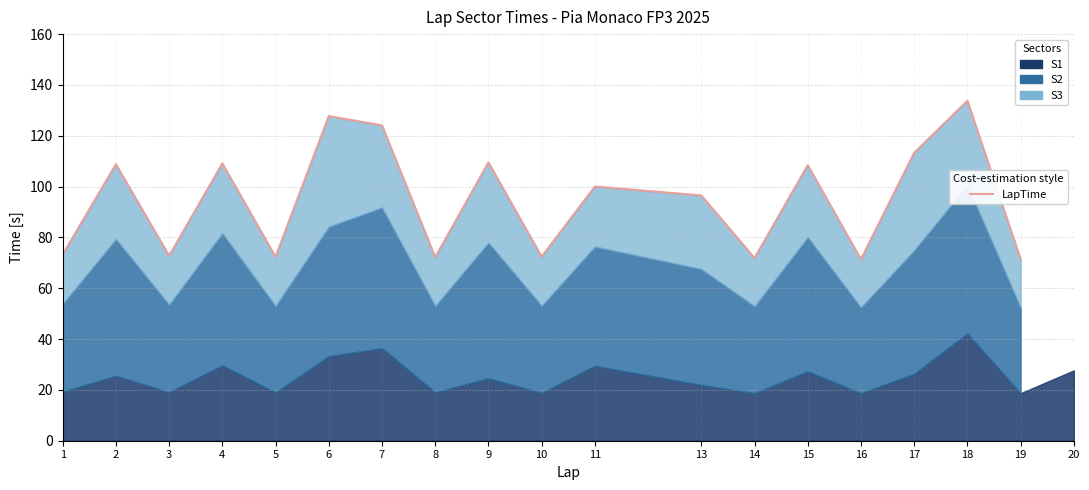

What is the sum of the values at 7 and 3?

196.8